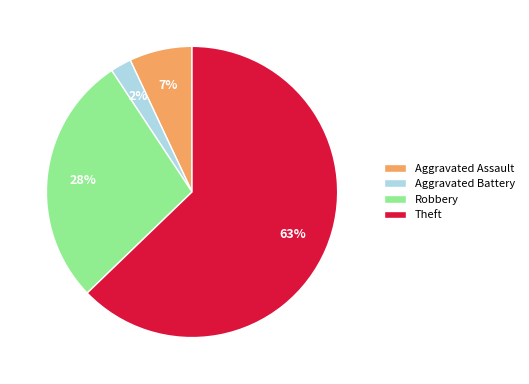

To the nearest percent, what portion does Aggravated Battery represent?

2%